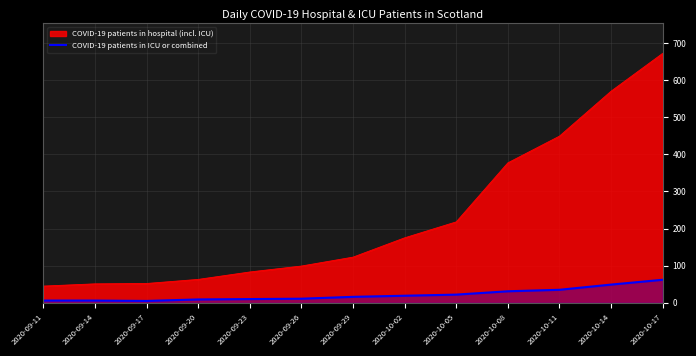

Is it true that COVID-19 patients in hospital (incl. ICU) equals 1165 at 2020-10-17?

False